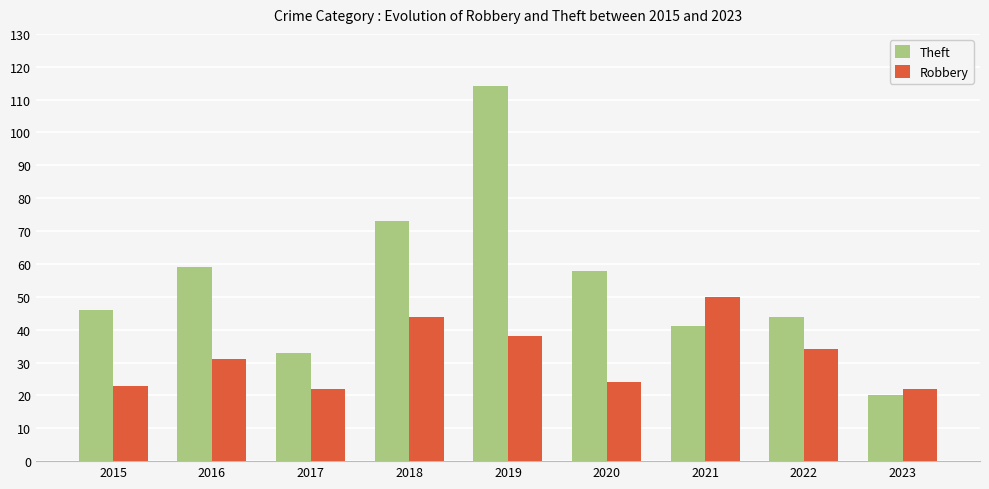

Rank the series at 2020 from lowest to highest value.

Robbery, Theft